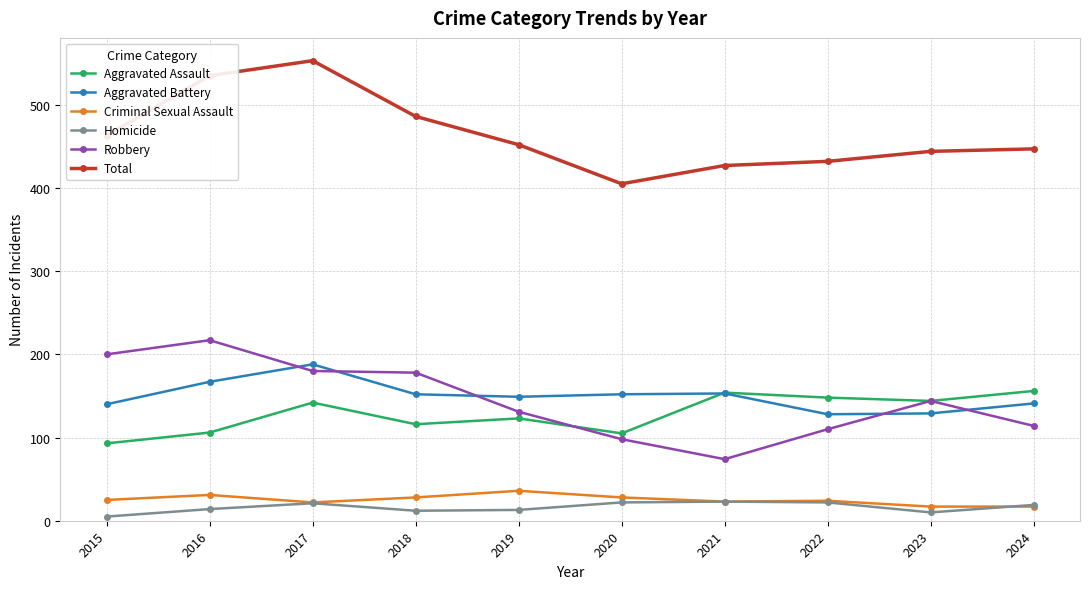

List the series in order of their peak value, highest first.

Total, Robbery, Aggravated Battery, Aggravated Assault, Criminal Sexual Assault, Homicide